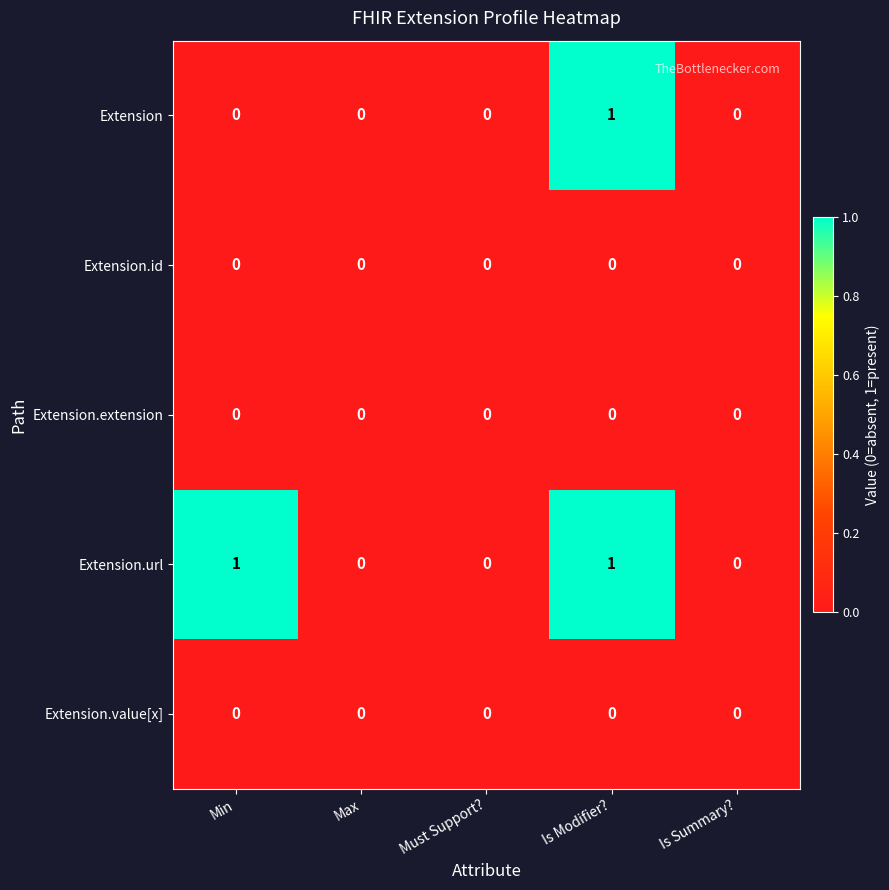

What is the spread (max minus min) of values at Min?

1